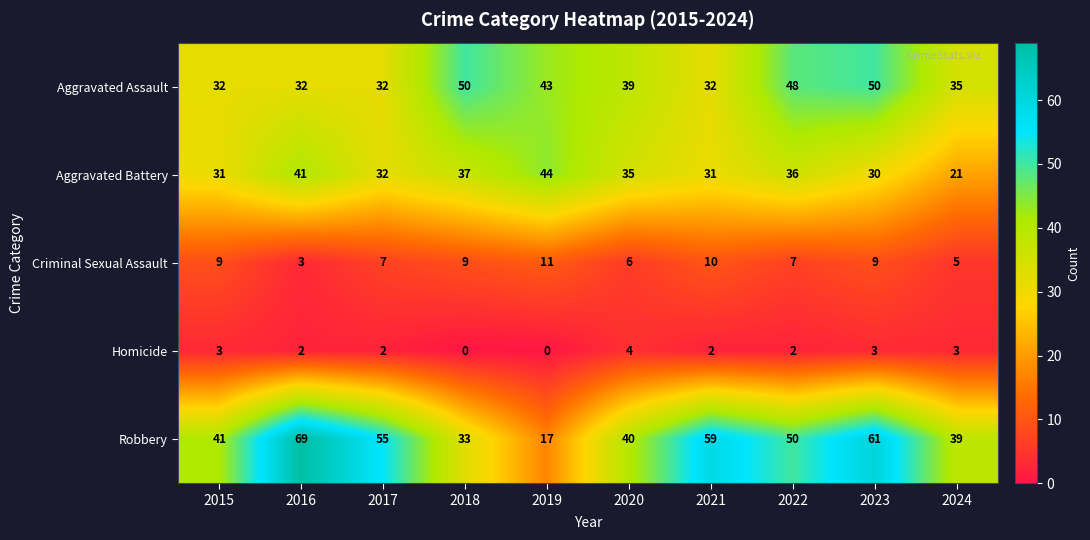

The value of Homicide at 2019 is 0. True or false?

True